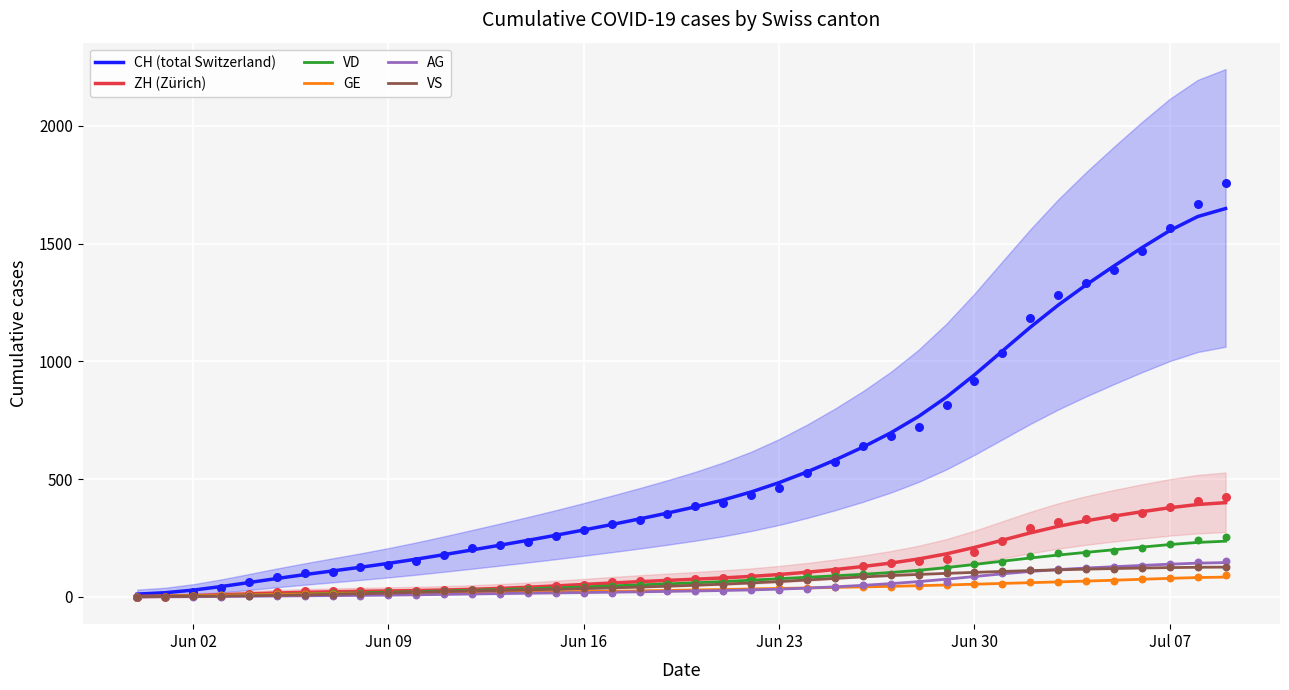

At how many categories does at least one series exceed 1109?

8